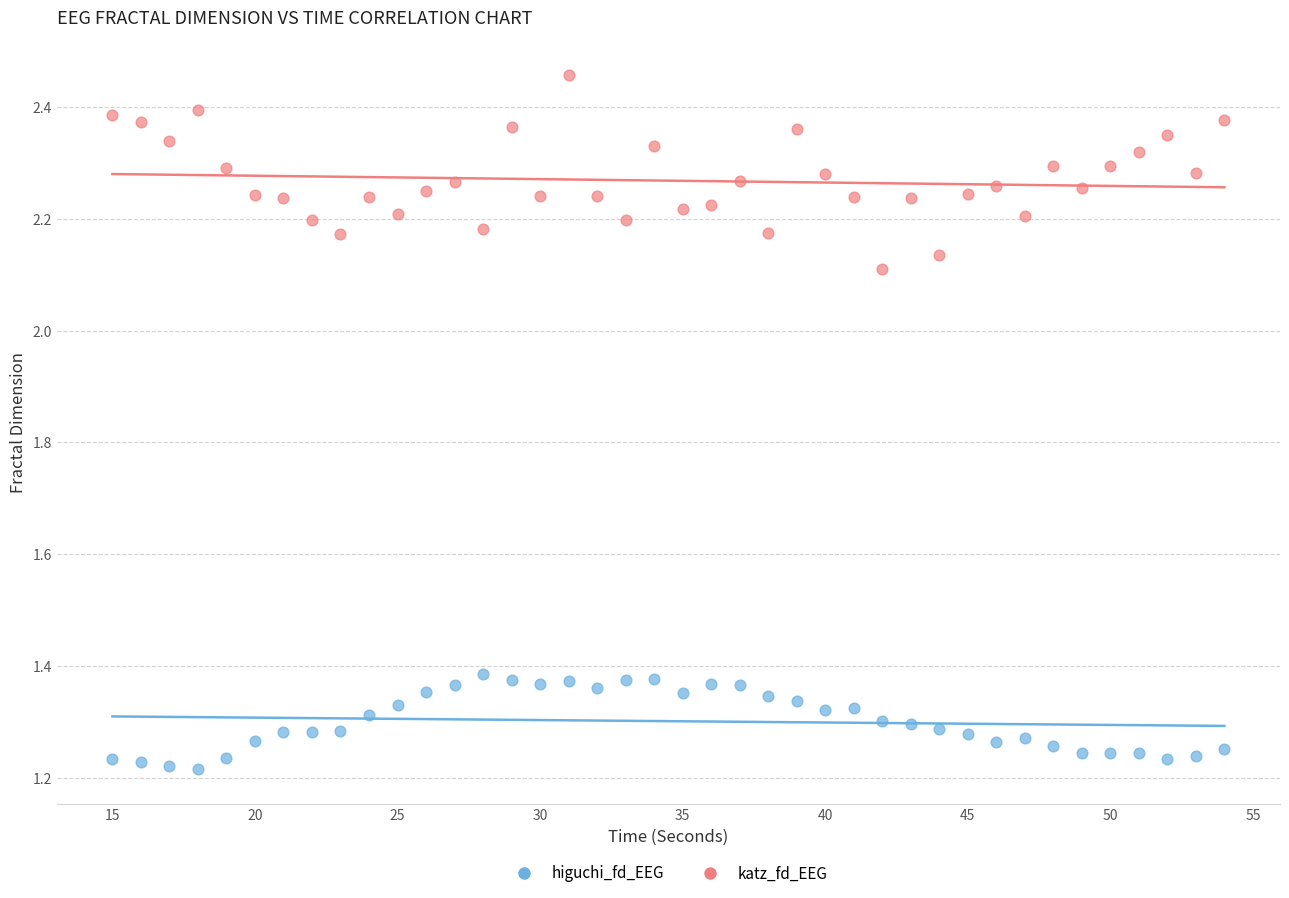

Which series contains the lowest Y value?

higuchi_fd_EEG